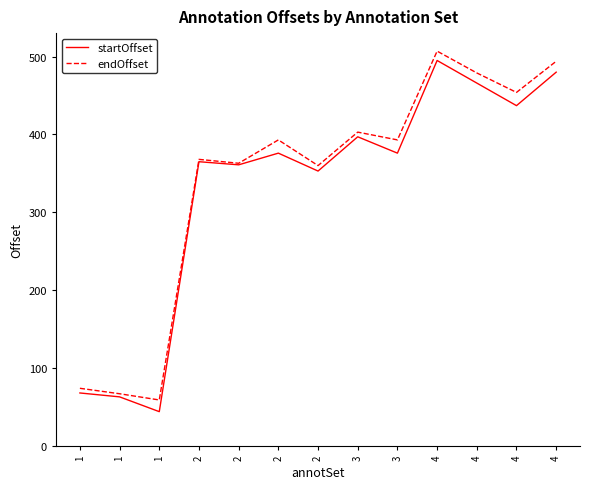

Does the chart display data point markers on the line(s)?

No